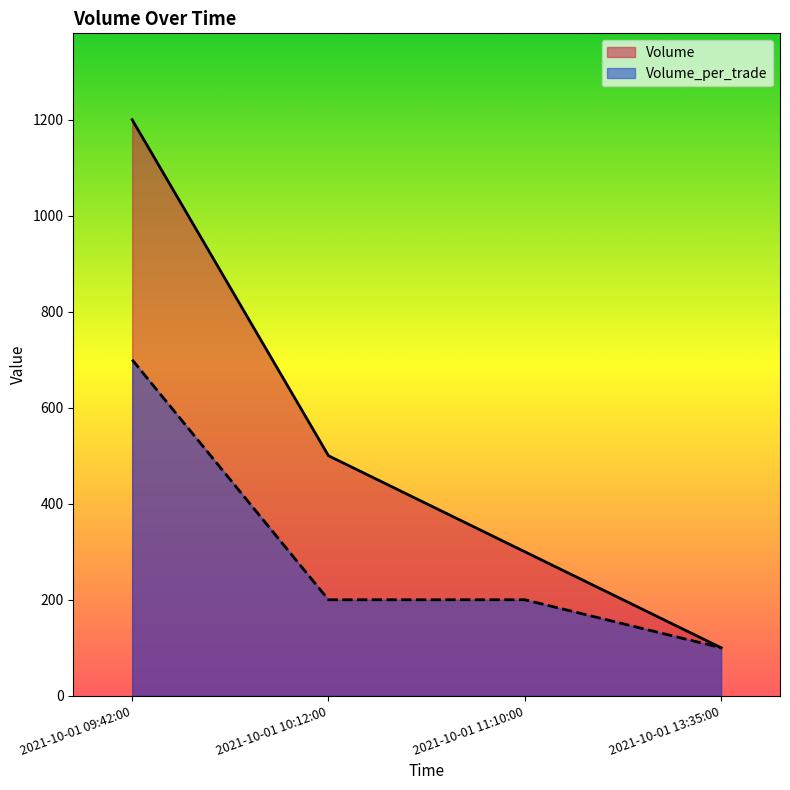

At which label is Volume_per_trade closest to 400?

2021-10-01 10:12:00